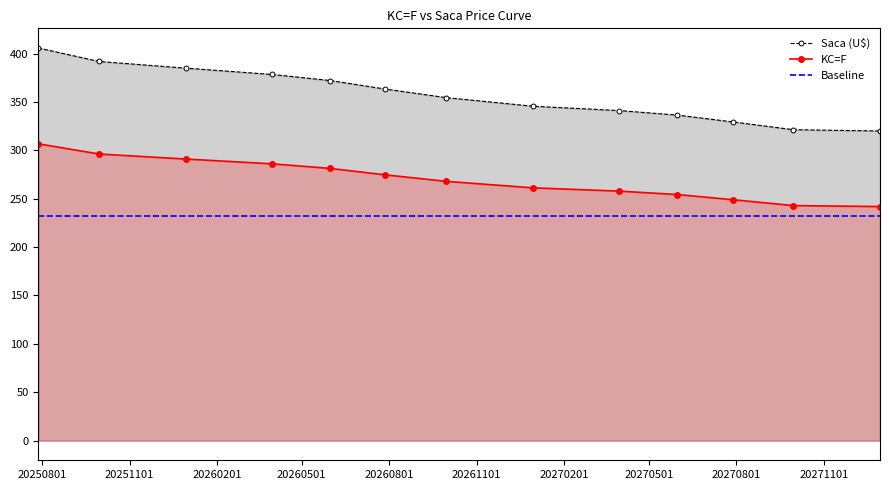

What is the label of the 3rd point from the left?

2025-12-30